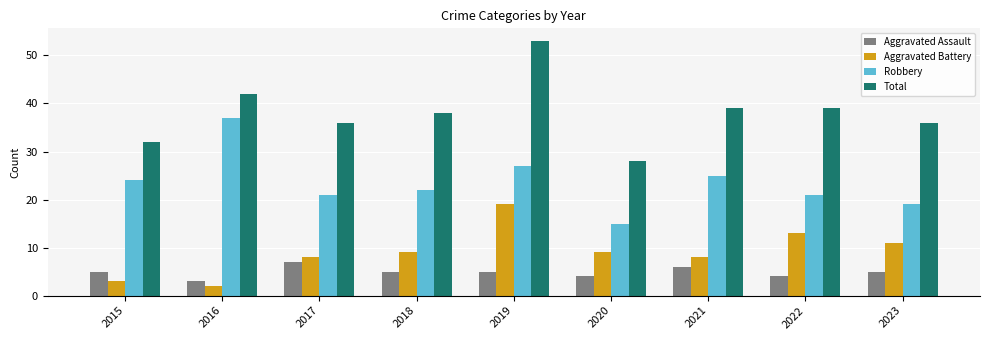

Rank the series by their maximum value, from highest to lowest.

Total, Robbery, Aggravated Battery, Aggravated Assault